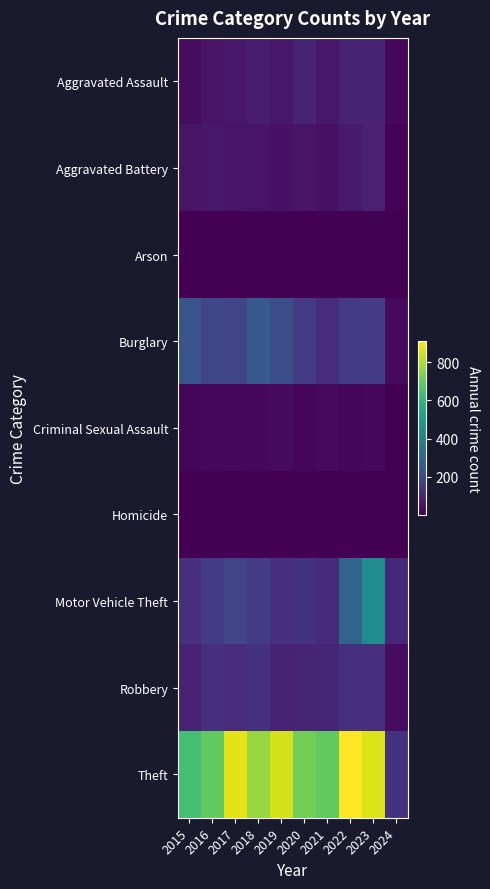

What is the spread (max minus min) of values at 2022?

906